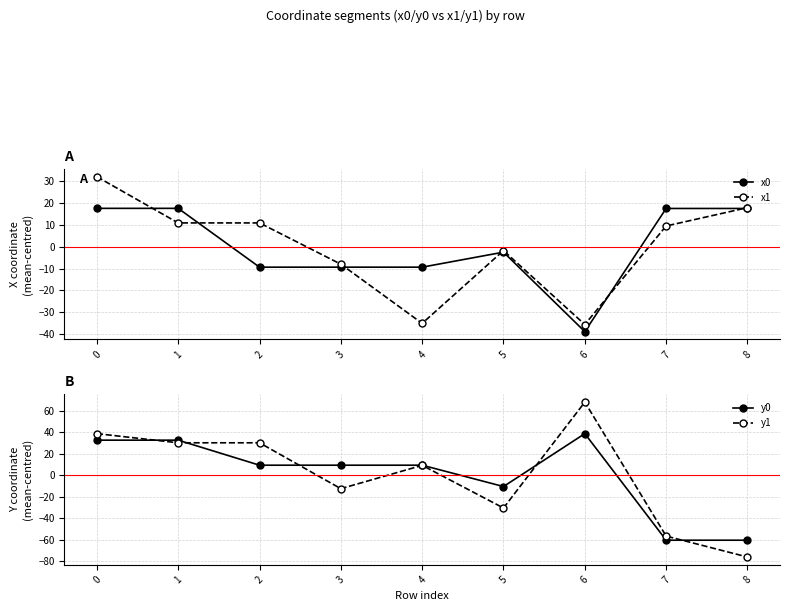

Which label corresponds to the largest value in the chart?

6